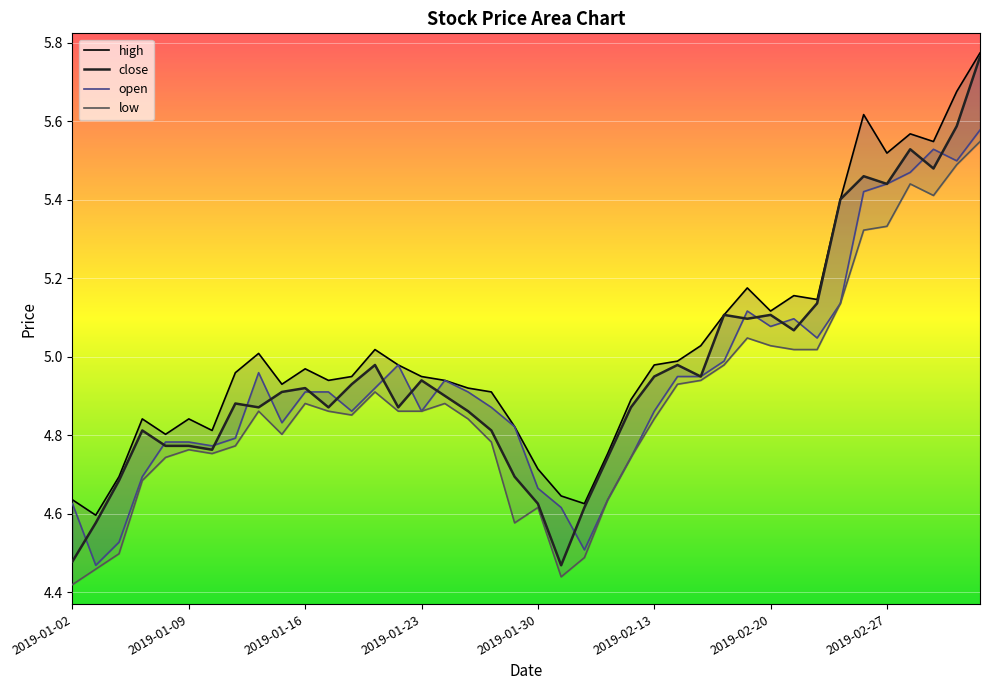

Reading left to right, list all the values displayed in this chart.

high: 4.6	4.6	4.7	4.8	4.8	4.8	4.8	5.0	5.0	4.9	5.0	4.9	4.9	5.0	5.0	4.9	4.9	4.9	4.9	4.8	4.7	4.6	4.6	4.8	4.9	5.0	5.0	5.0	5.1	5.2	5.1	5.2	5.1	5.4	5.6	5.5	5.6	5.5	5.7	5.8
close: 4.5	4.6	4.7	4.8	4.8	4.8	4.8	4.9	4.9	4.9	4.9	4.9	4.9	5.0	4.9	4.9	4.9	4.9	4.8	4.7	4.6	4.5	4.6	4.7	4.9	4.9	5.0	4.9	5.1	5.1	5.1	5.1	5.1	5.4	5.5	5.4	5.5	5.5	5.6	5.8
open: 4.6	4.5	4.5	4.7	4.8	4.8	4.8	4.8	5.0	4.8	4.9	4.9	4.9	4.9	5.0	4.9	4.9	4.9	4.9	4.8	4.7	4.6	4.5	4.6	4.7	4.9	4.9	4.9	5.0	5.1	5.1	5.1	5.0	5.1	5.4	5.4	5.5	5.5	5.5	5.6
low: 4.4	4.5	4.5	4.7	4.7	4.8	4.8	4.8	4.9	4.8	4.9	4.9	4.9	4.9	4.9	4.9	4.9	4.8	4.8	4.6	4.6	4.4	4.5	4.6	4.7	4.8	4.9	4.9	5.0	5.0	5.0	5.0	5.0	5.1	5.3	5.3	5.4	5.4	5.5	5.5